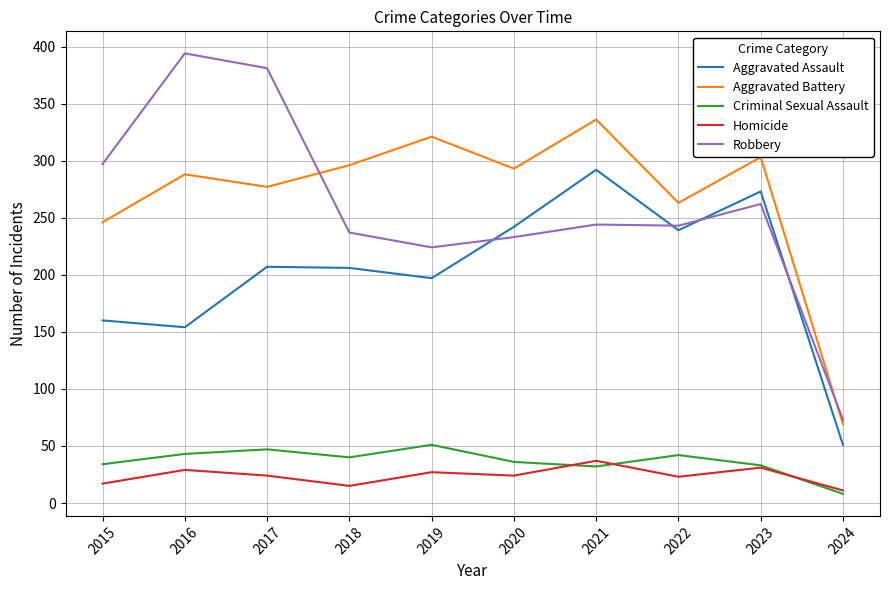

Is the value of Aggravated Battery at 2023 greater than the value of Aggravated Assault at 2022?

Yes